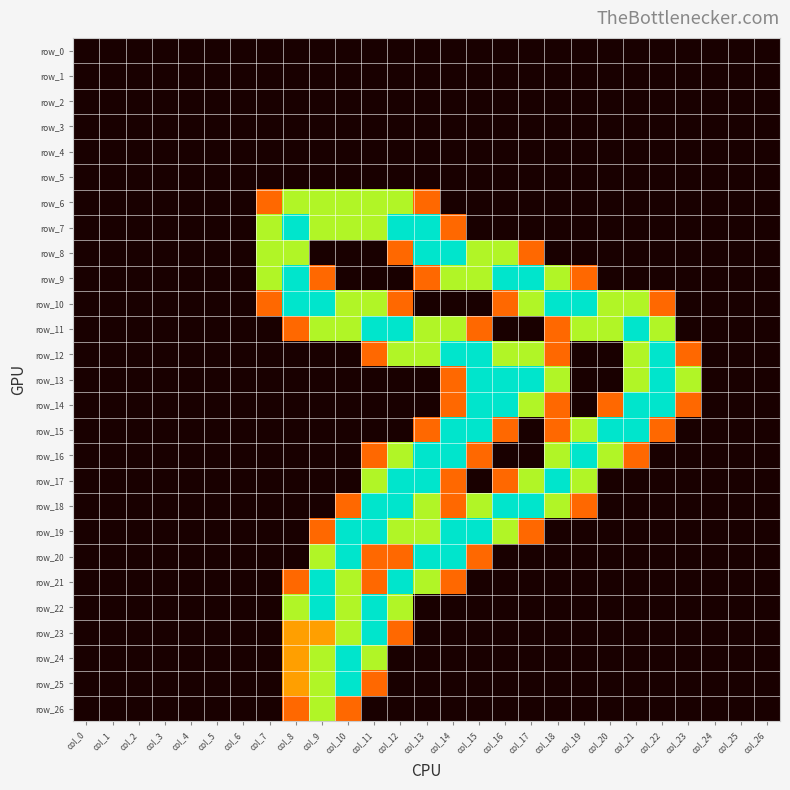

Which has a higher value, col_16 or col_15?

col_16